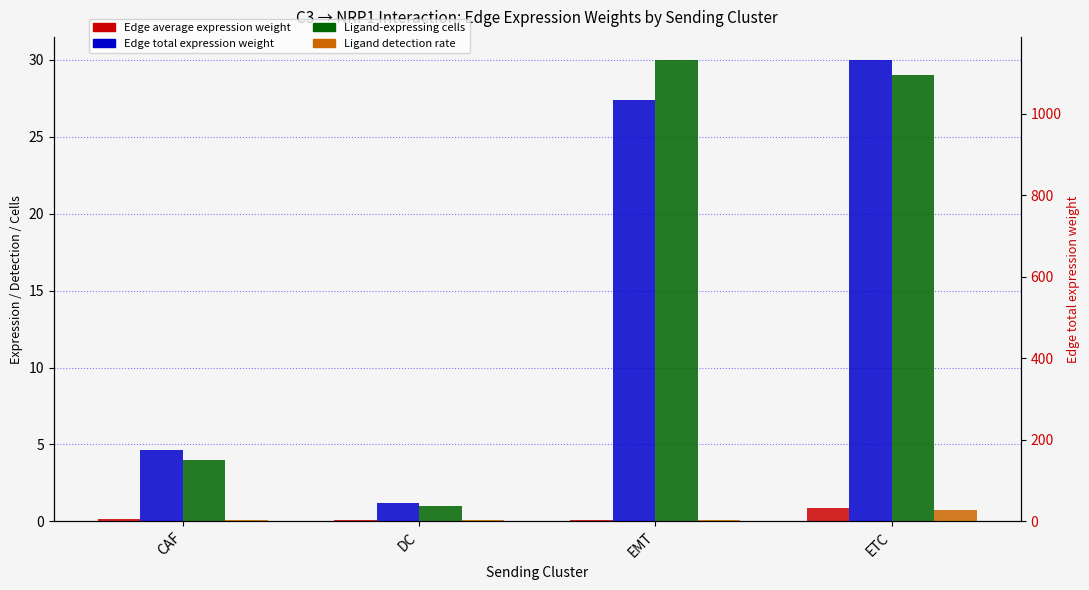

How many Edge average expression weight values are between 0 and 1?

4